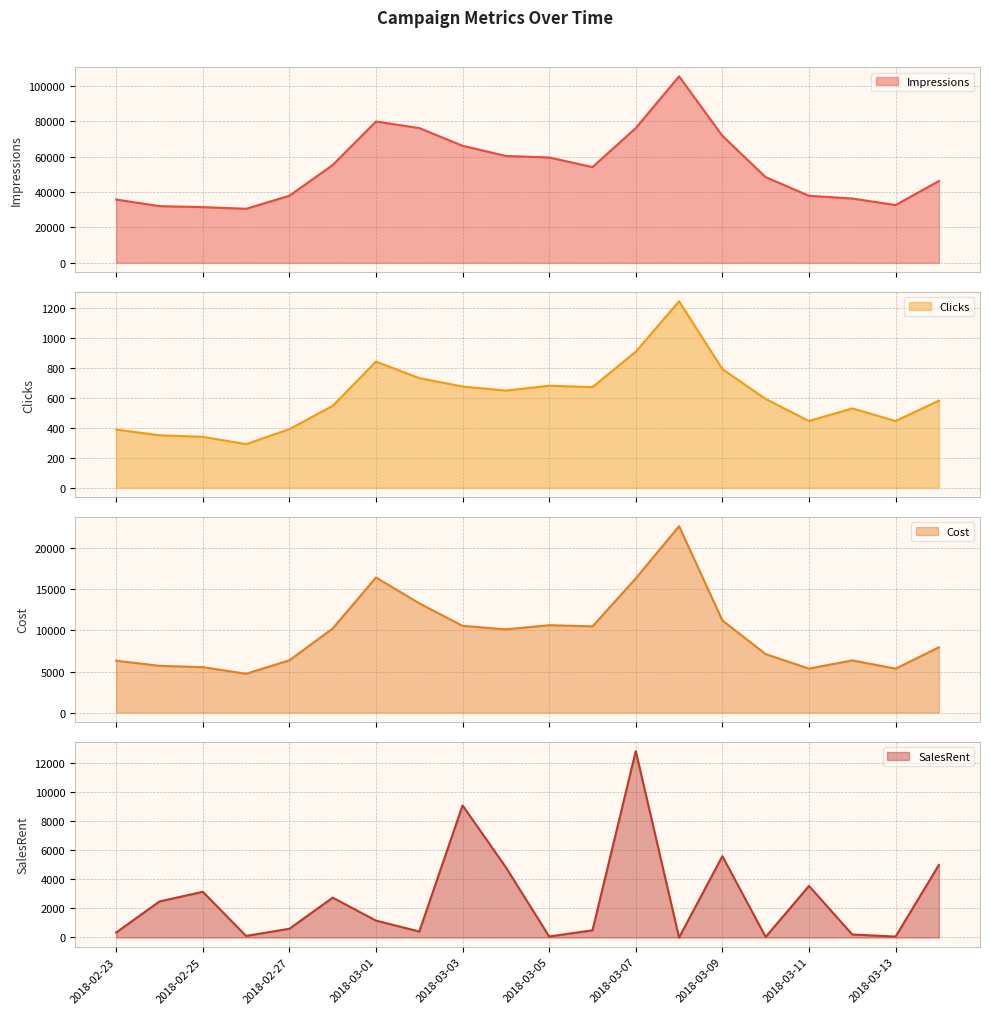

In Impressions, how many points are lower than both neighbors (excluding endpoints)?

3